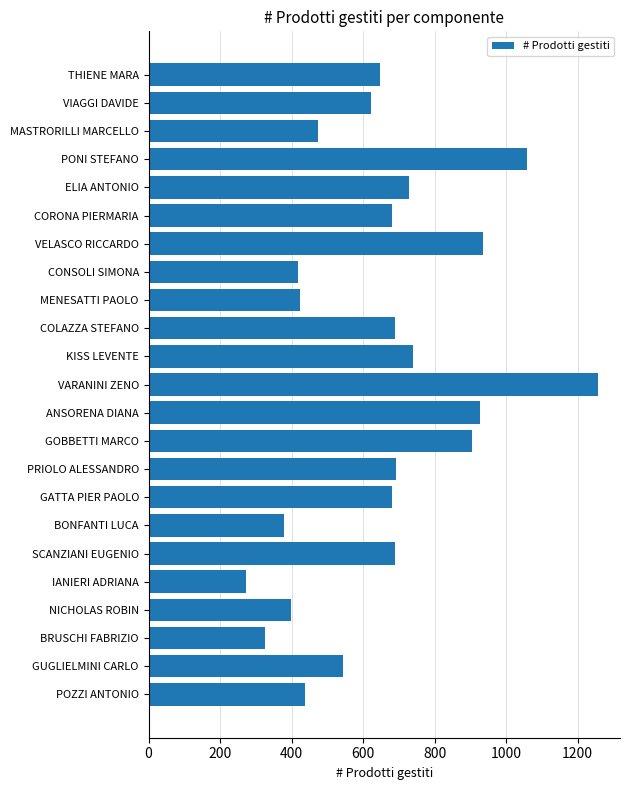

What value does the data have at VIAGGI DAVIDE?

621